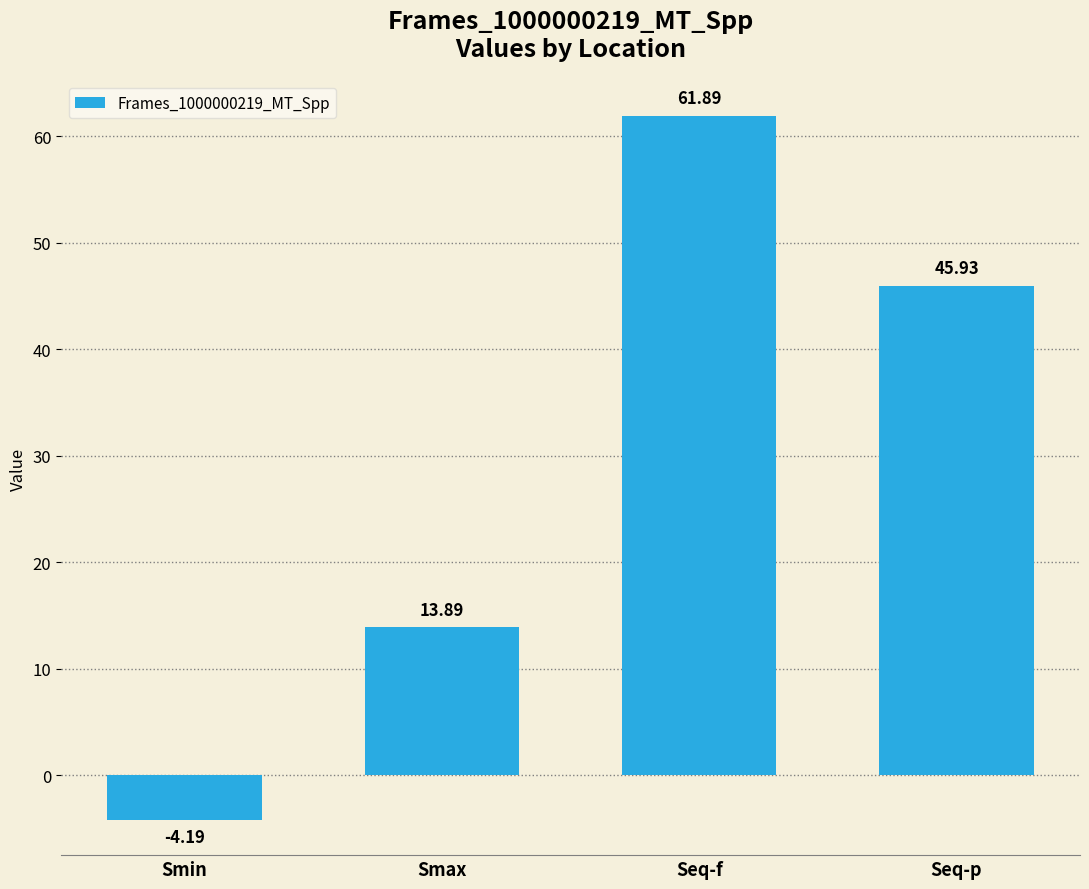

Where is the data nearest to the value 28?

Smax